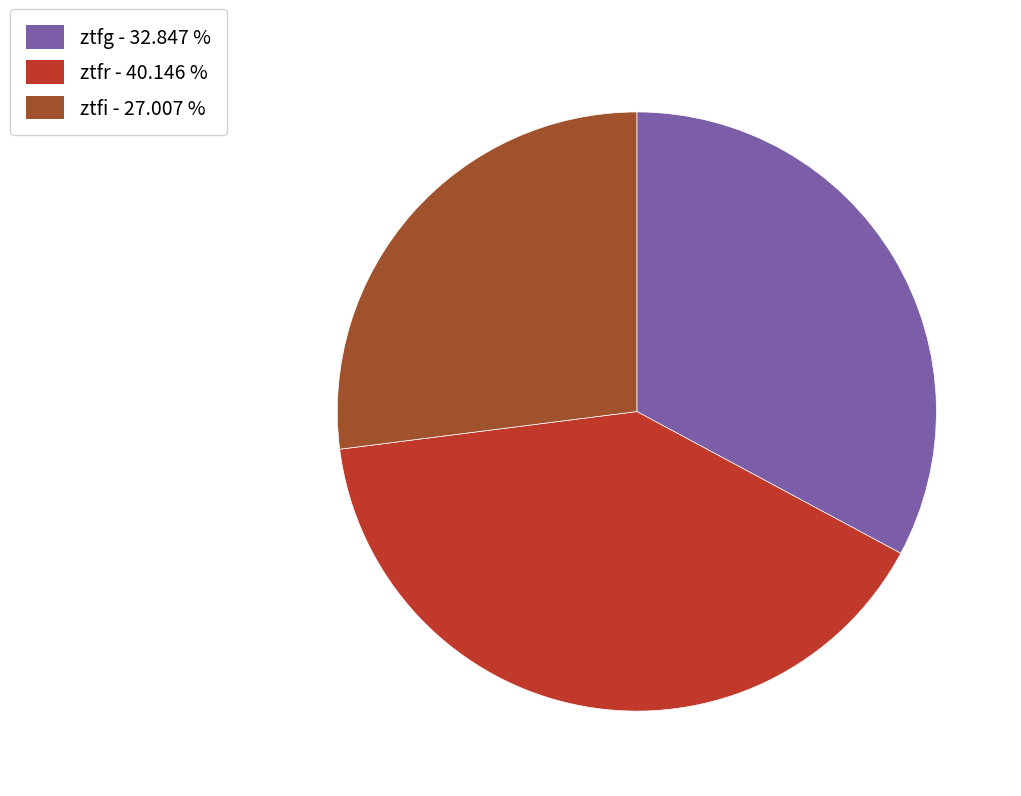

Count the number of slices in the pie.

3